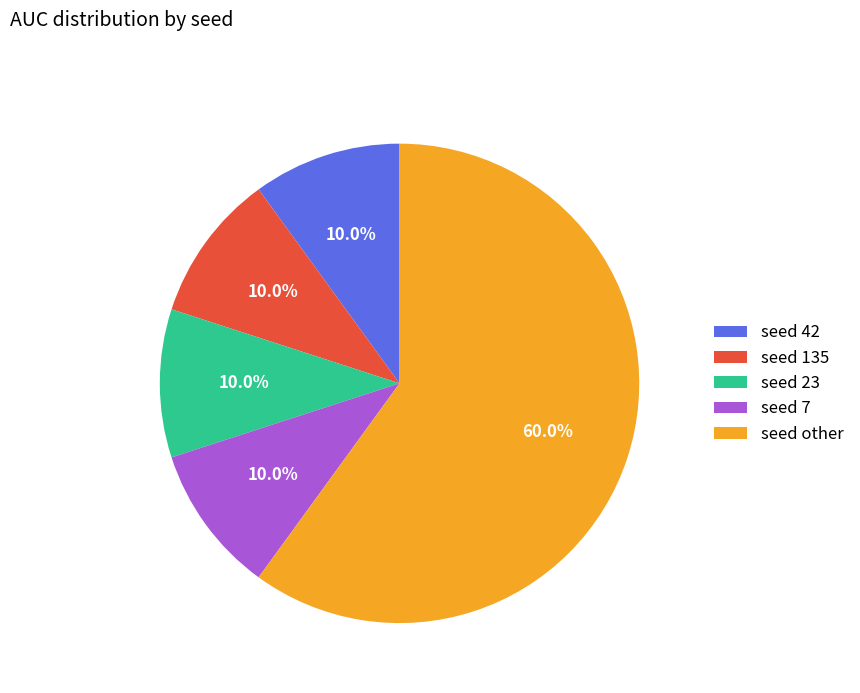

Do seed other and seed 135 together represent more than half of the pie?

Yes